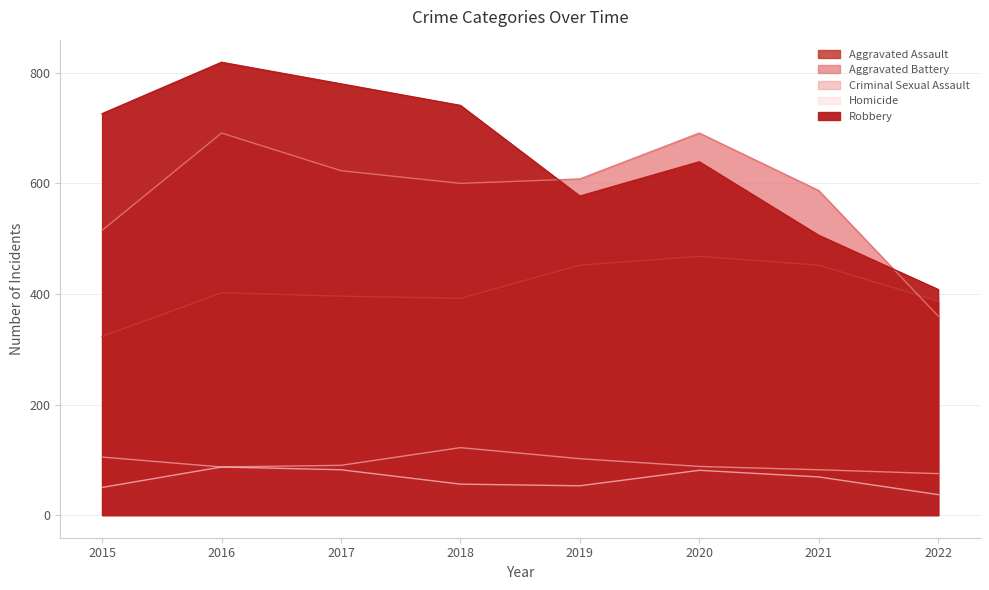

Is the value of Aggravated Battery at 2020 greater than the value of Robbery at 2019?

Yes